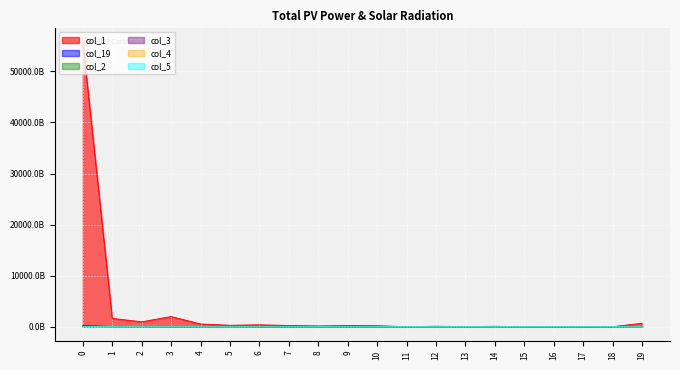

List the series in order of their peak value, highest first.

col_1, col_19, col_3, col_2, col_5, col_4